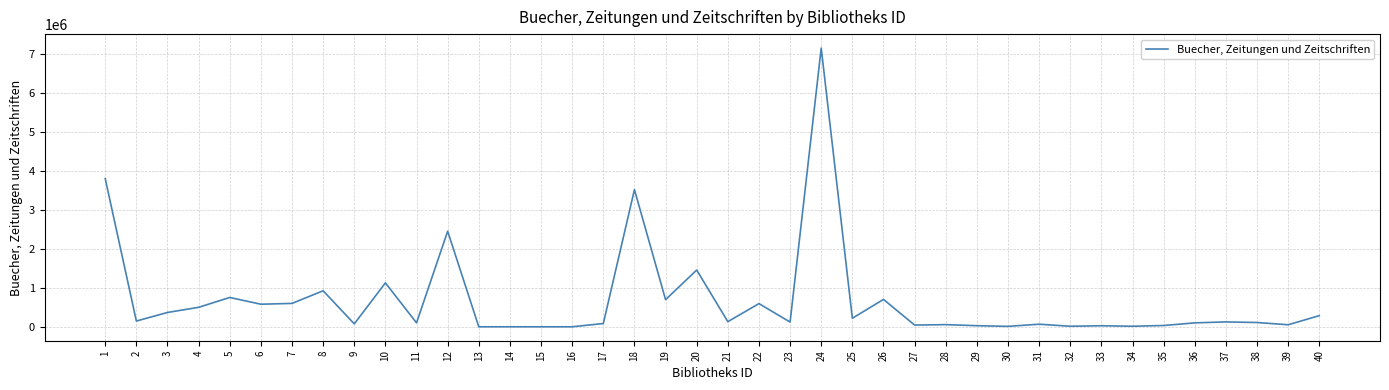

How many distinct data groups are displayed?

1